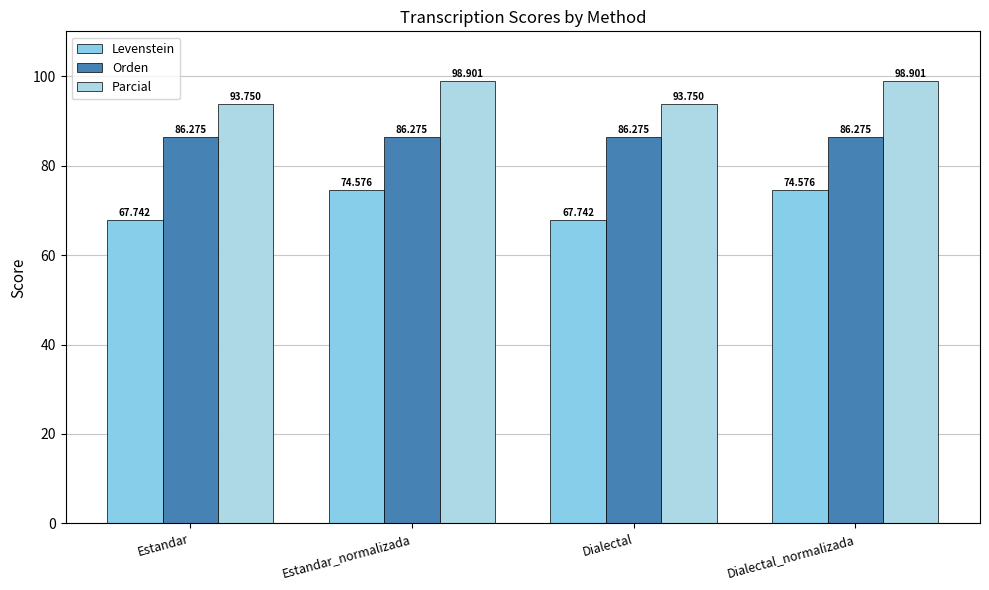

Which series has the widest spread of values?

Levenstein